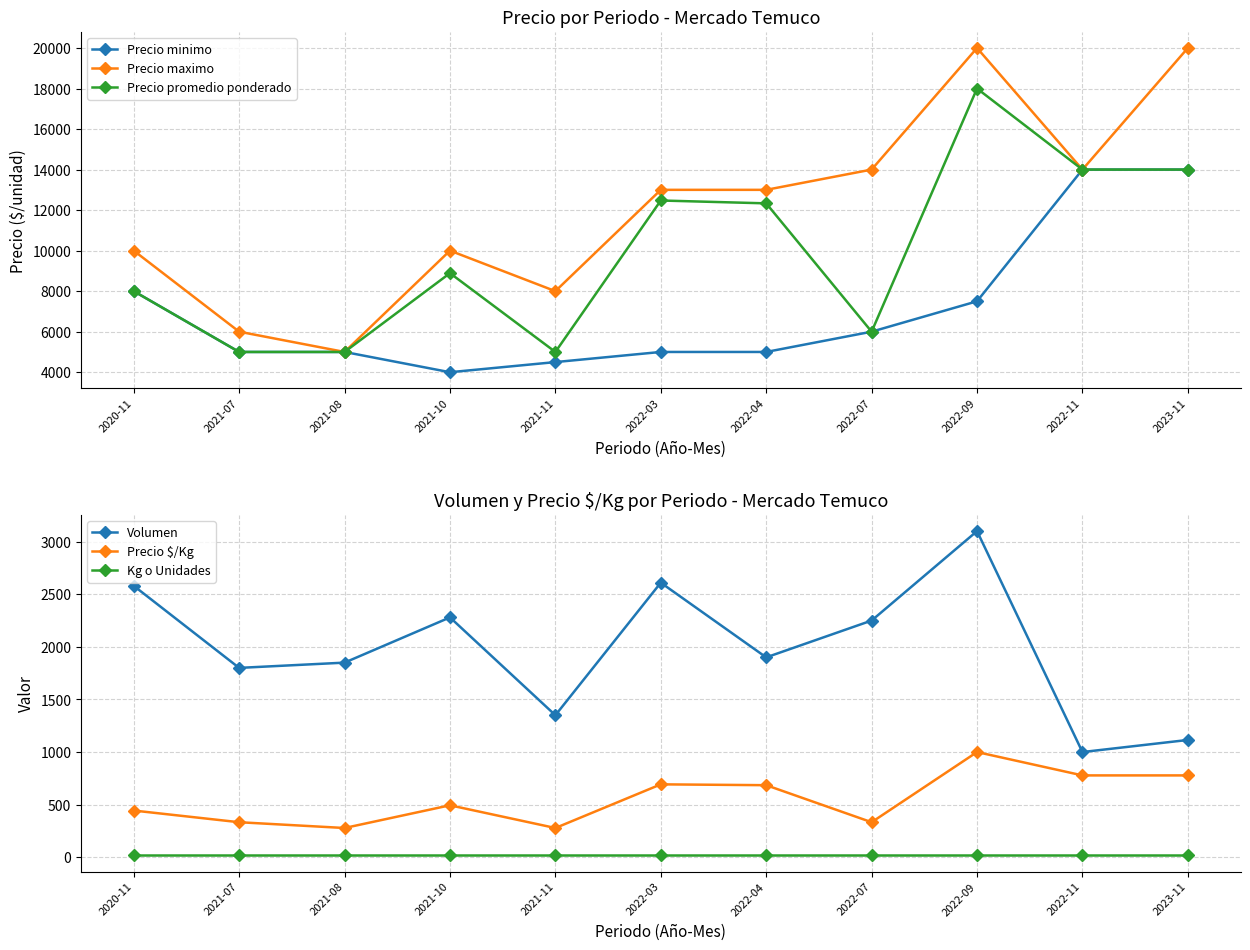

Reading left to right, extract all data points from this chart.

Precio minimo: 8000	5000	5000	4000	4500	5000	5000	6000	7500	14000	14000
Precio maximo: 10000	6000	5000	10000	8000	13000	13000	14000	20000	14000	20000
Precio promedio ponderado: 8000	5000	5000	8889	5000	12474	12333	6000	18000	14000	14000
Volumen: 2580	1800	1850	2280	1350	2610	1900	2250	3100	1000	1115
Precio $/Kg: 444	333	278	494	278	693	685	333	1000	778	778
Kg o Unidades: 18	18	18	18	18	18	18	18	18	18	18